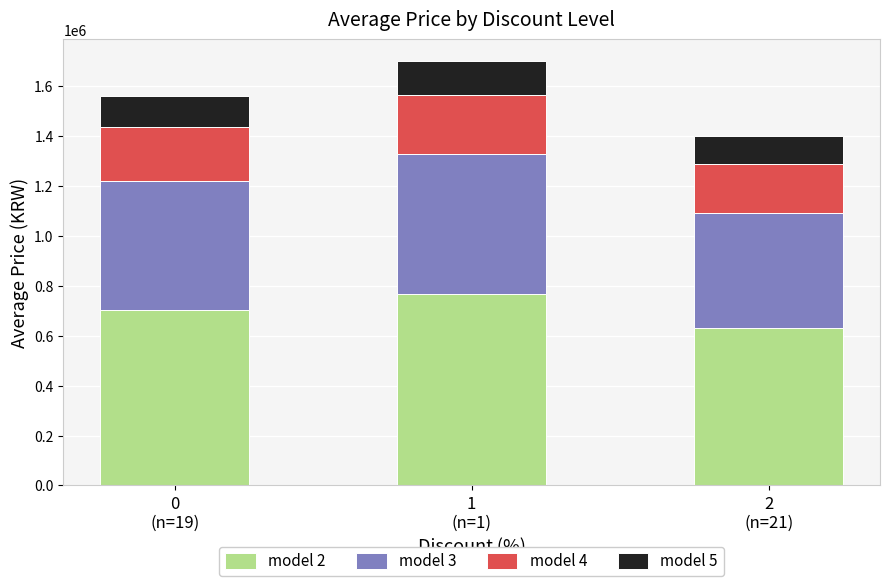

How many data points does each series have?

3